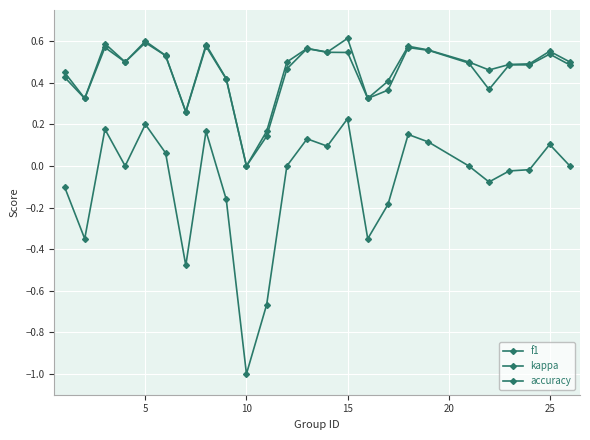

What is the value of the accuracy point at the 15th from the left?

0.6